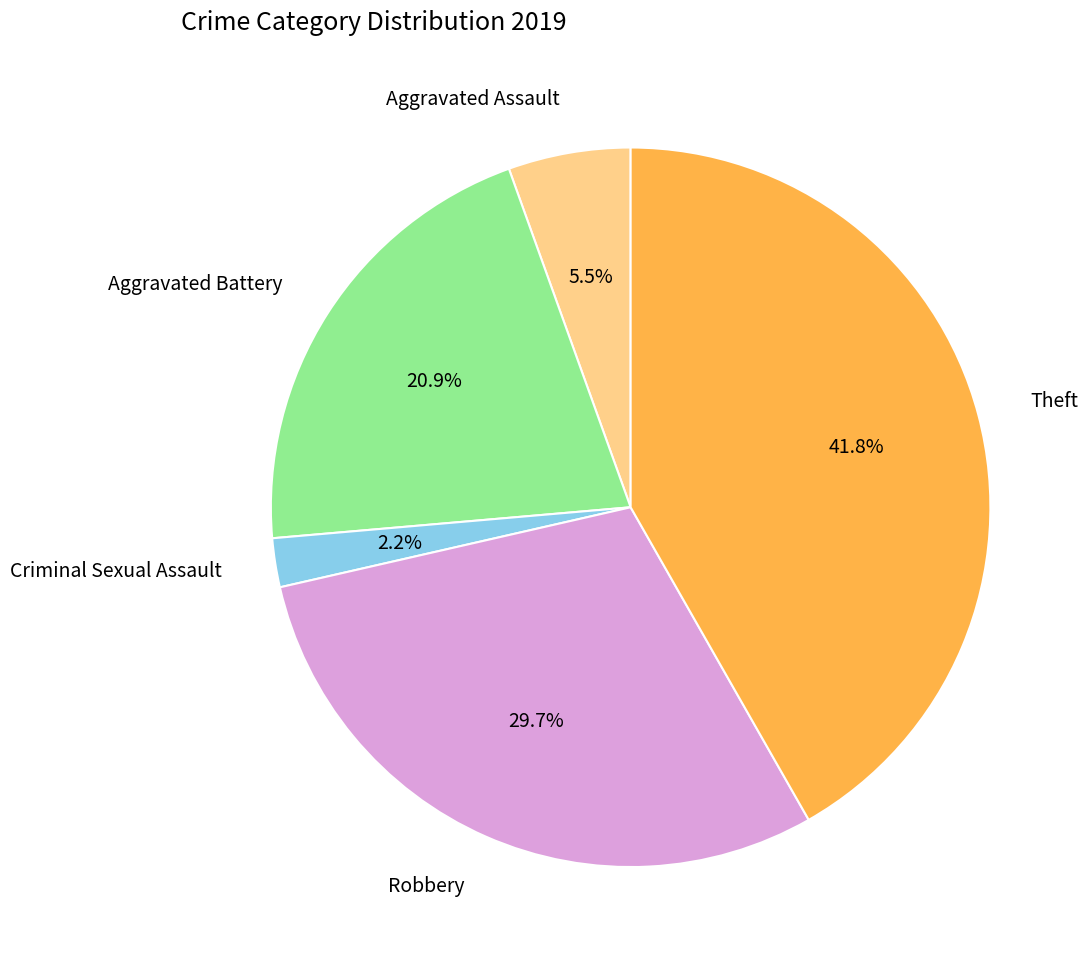

To the nearest percent, what is the difference between the largest and smallest slice percentages?

40%